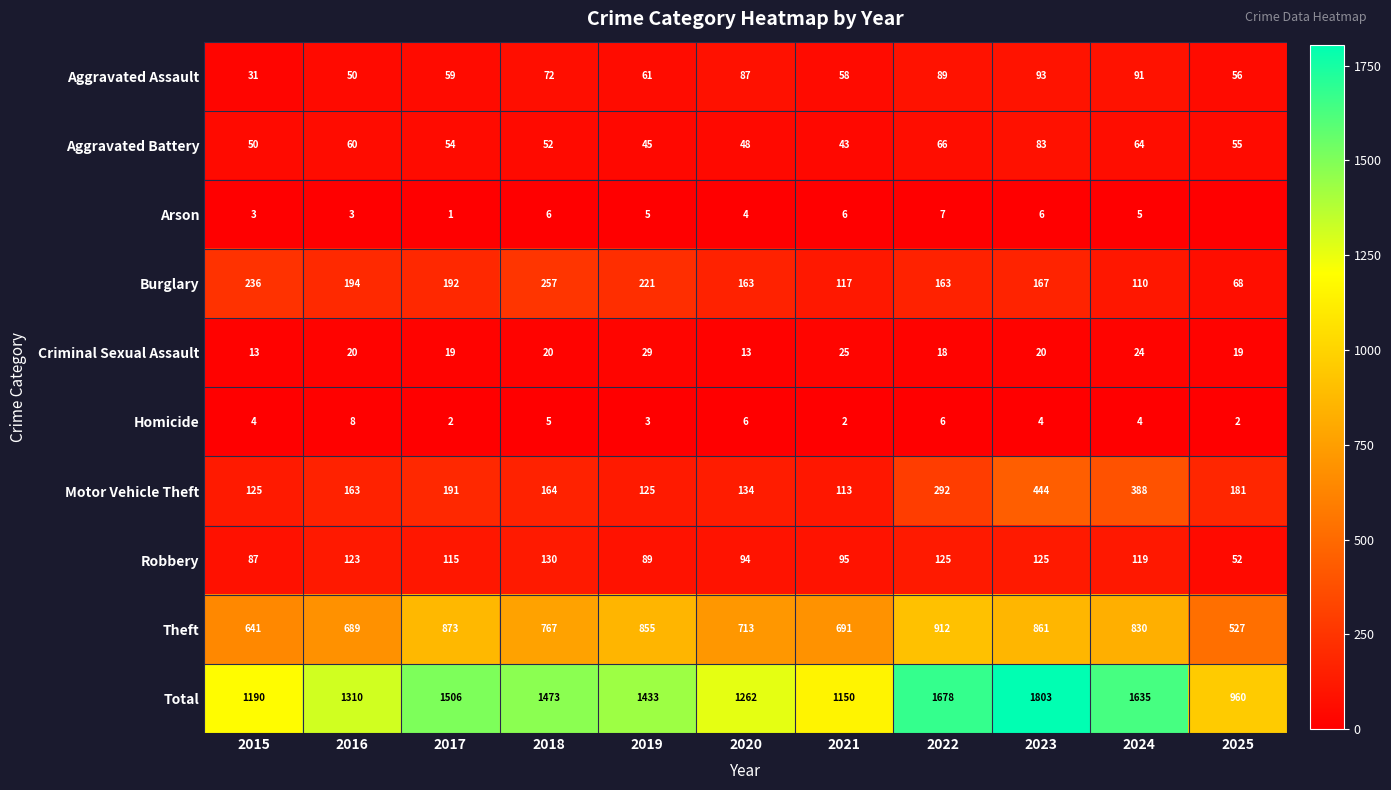

At how many categories does at least one series exceed 1597?

3